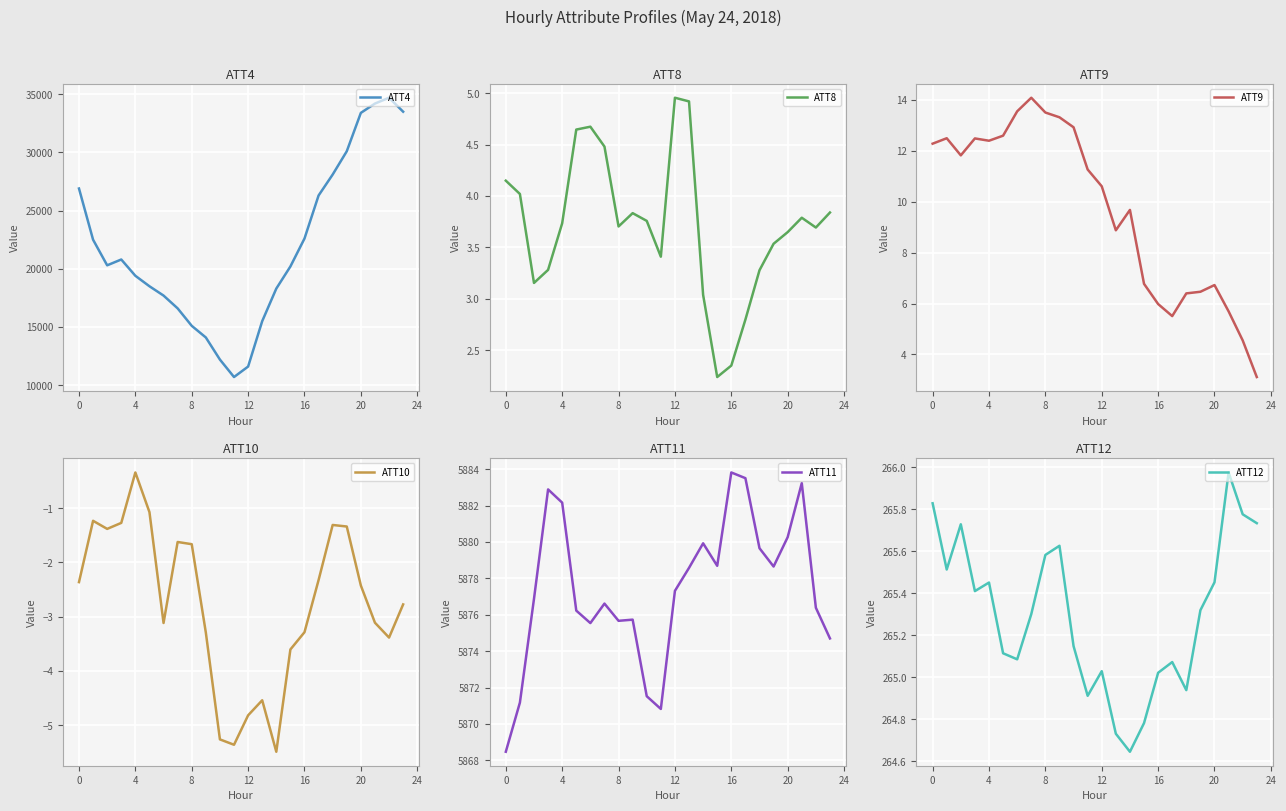

What is the difference between the maximum and minimum values in the ATT12 series?

1.3